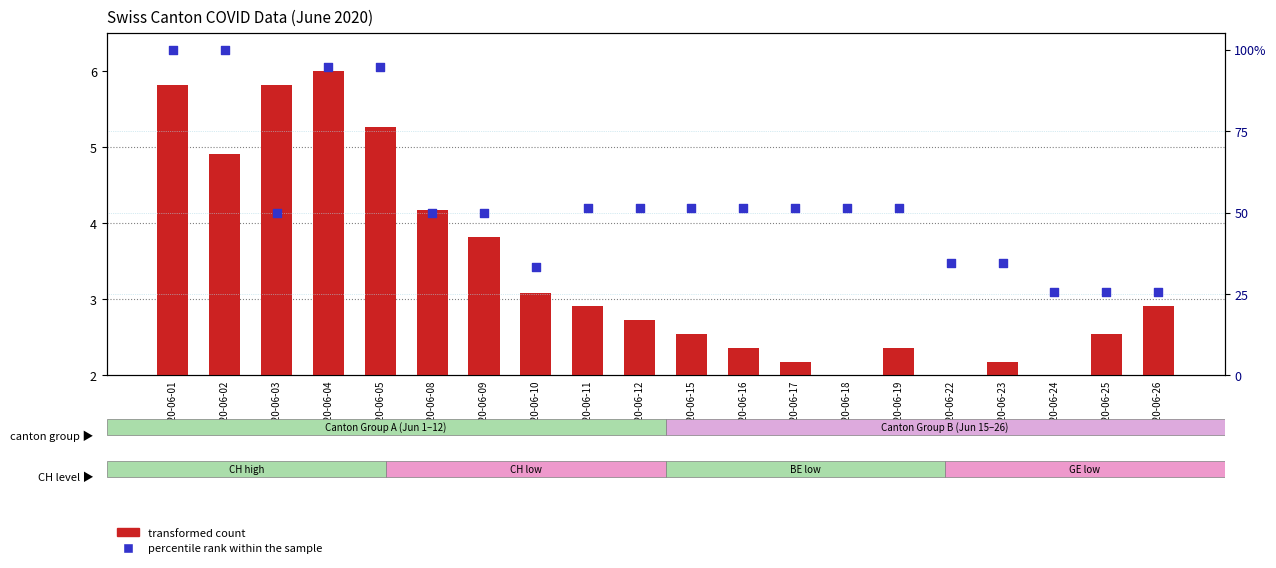

Which series has the largest Y range (max minus min)?

percentile rank within the sample